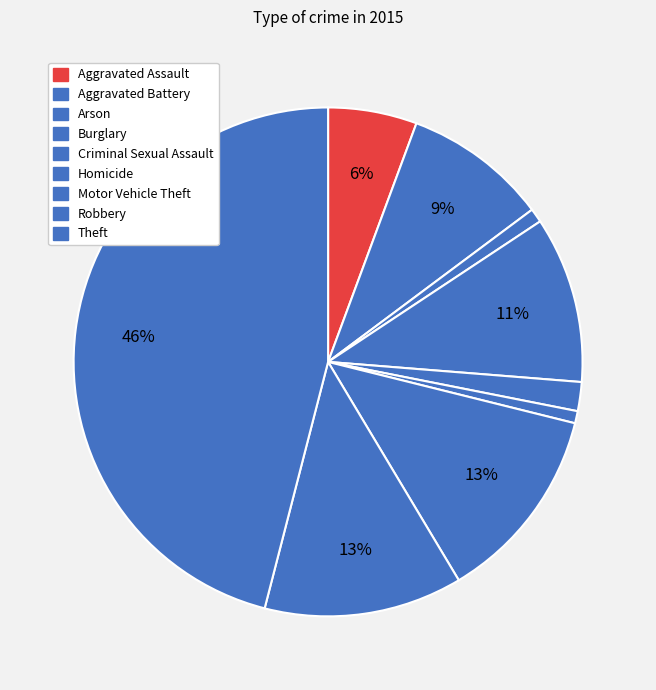

What percentage do Burglary and Arson together represent?

11.5%